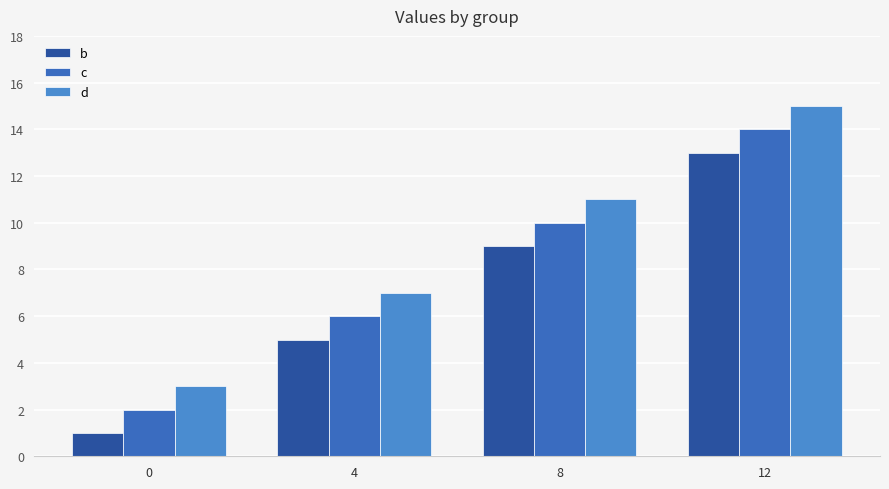

What is the sum of all c values?

32